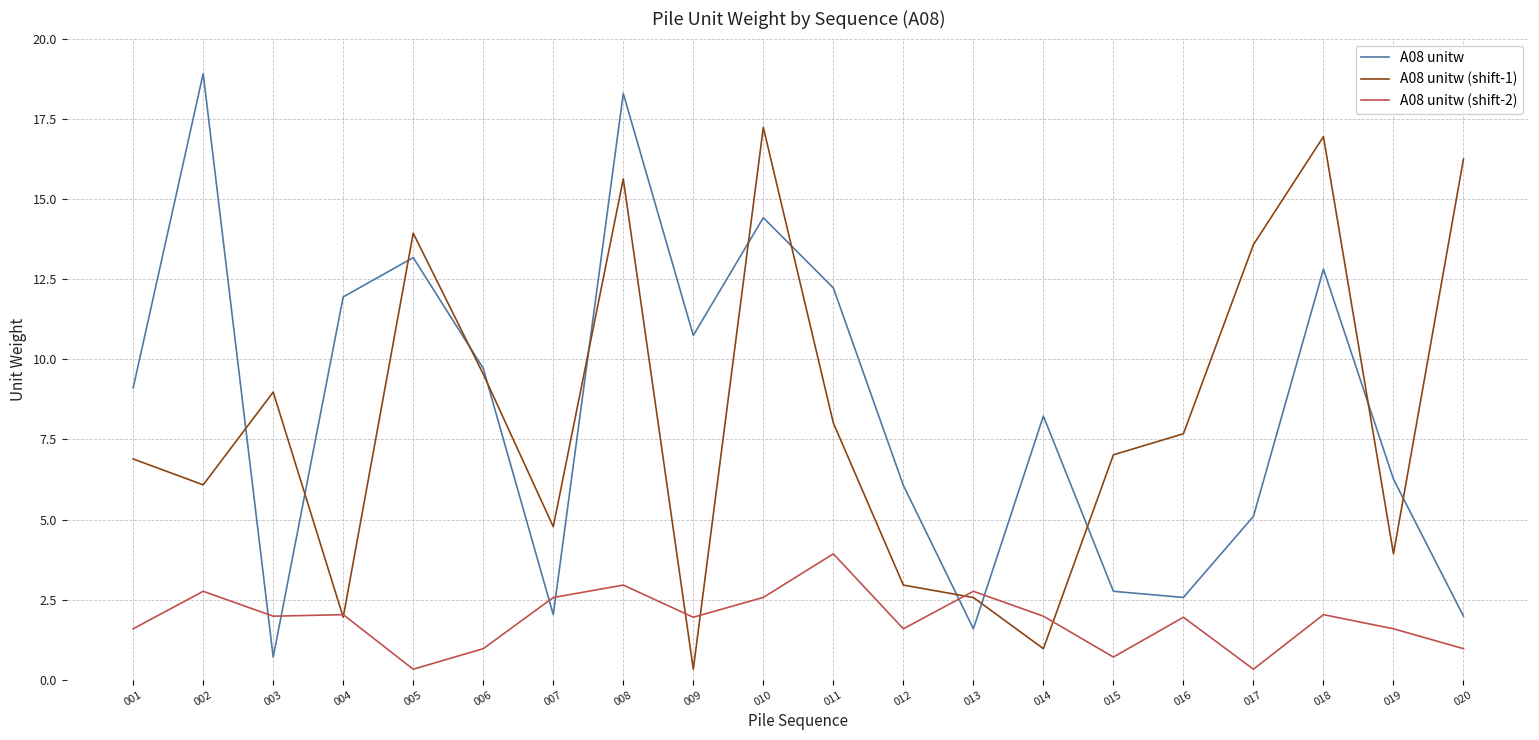

Is the value of A08 unitw (shift-1) at 004 greater than the value of A08 unitw (shift-2) at 005?

Yes